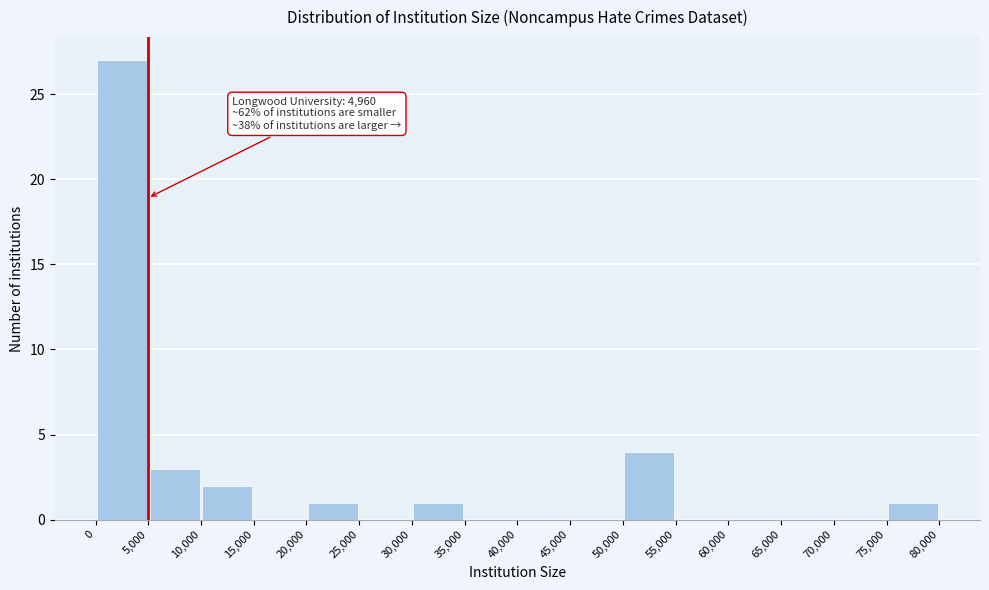

Over which range of the x-axis is the bar tallest?

0 to 5,000